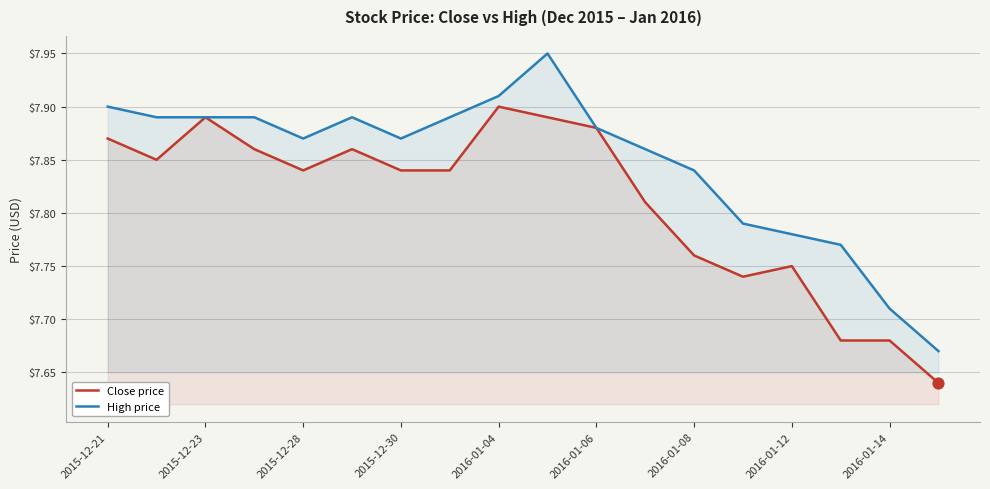

At which category is the sum across all series the highest?

9